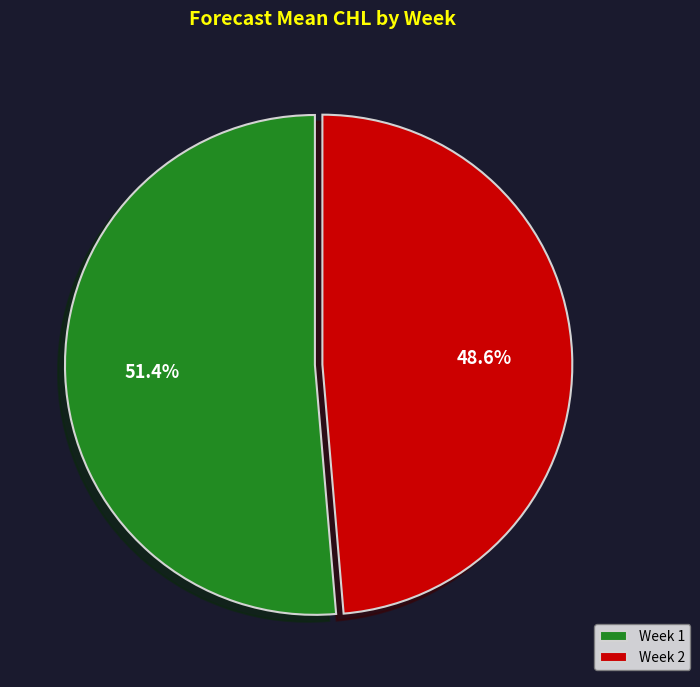

Is the sum of Week 2 and Week 1 greater than half?

Yes